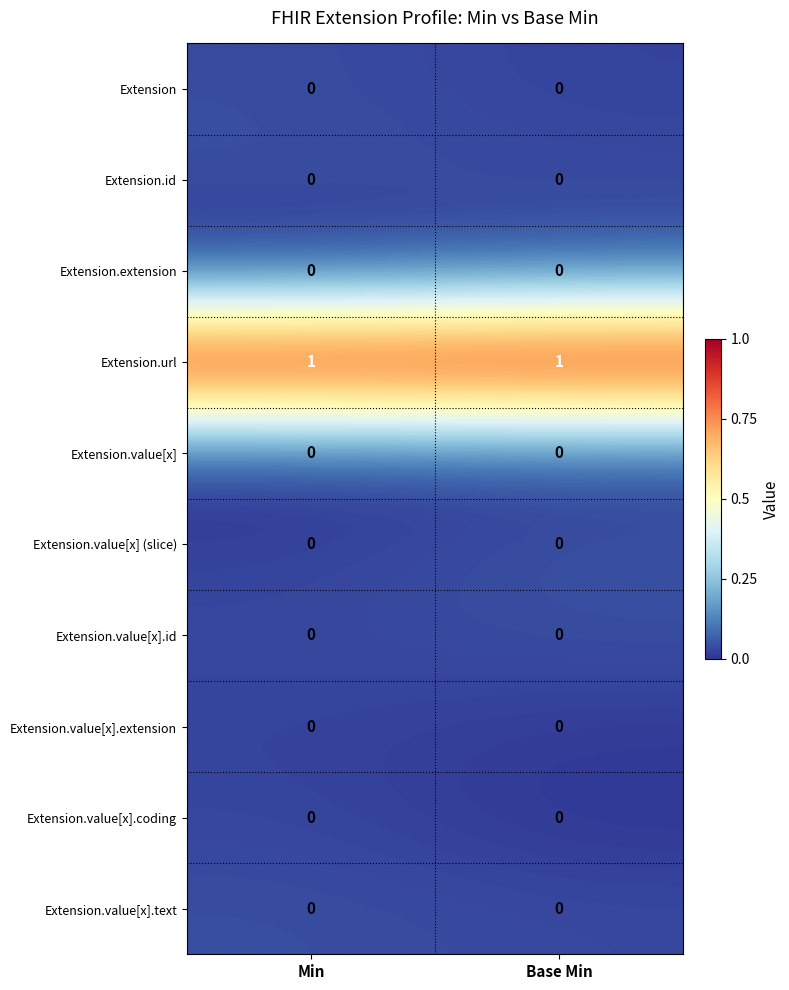

The value of Extension.value[x].text at Min is 0. True or false?

True